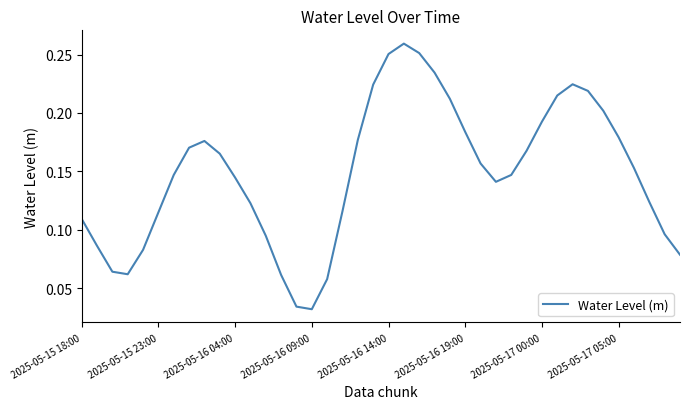

What is the sum of all values?

5.9